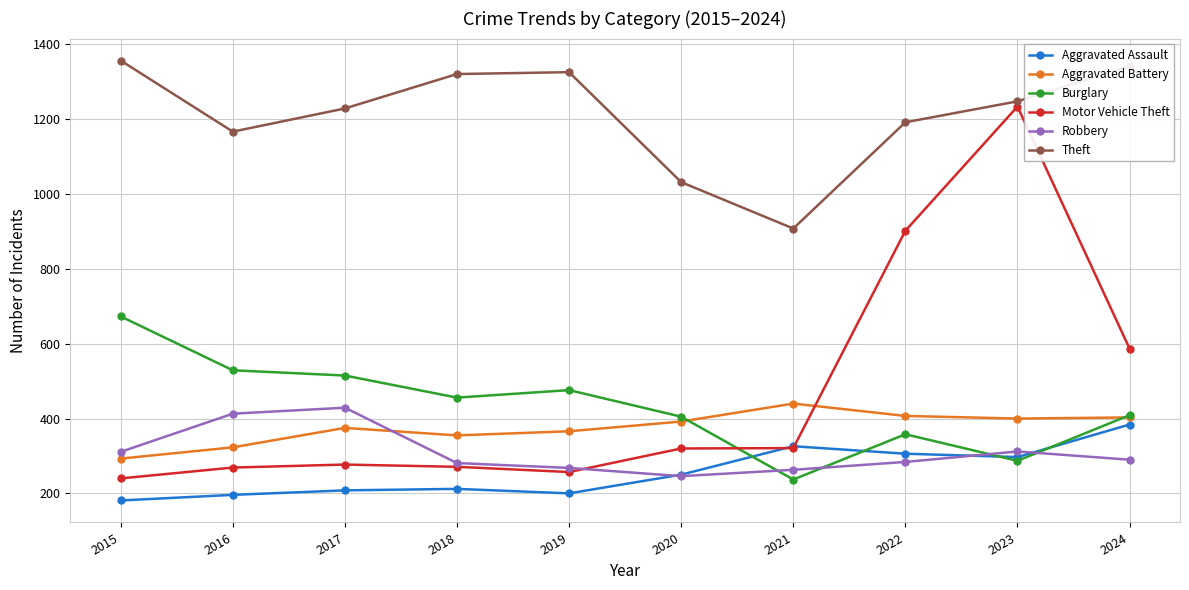

Which category has the lowest value in the Theft series?

2021